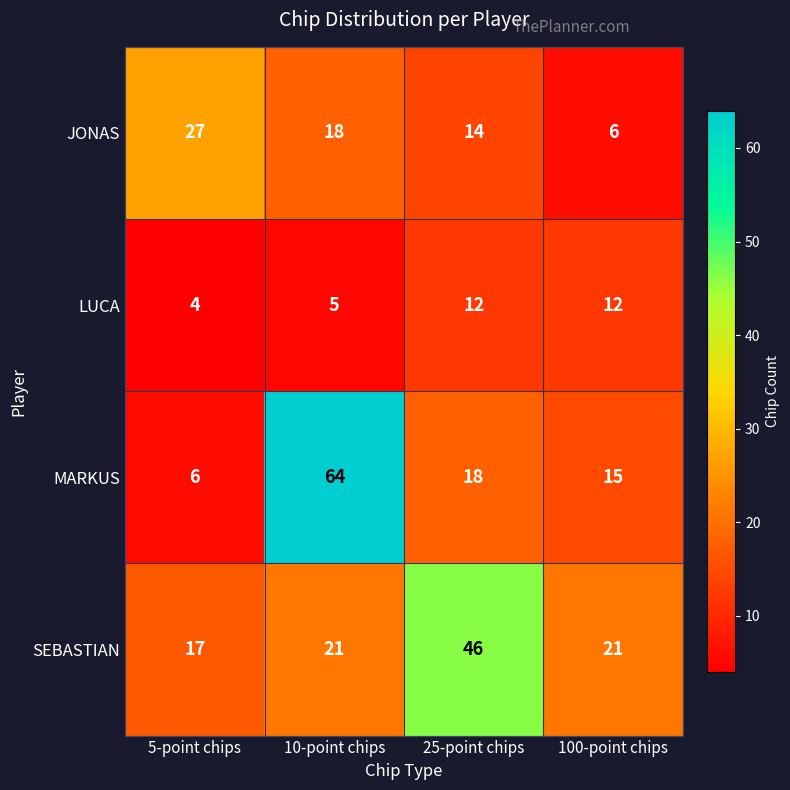

Which series has the widest spread of values?

MARKUS